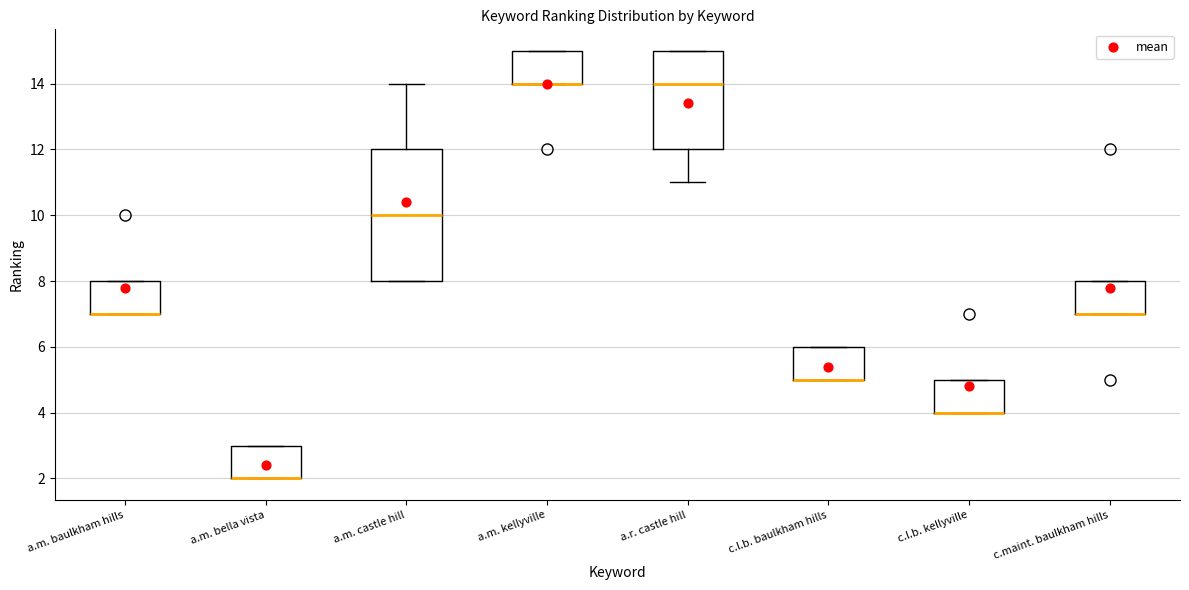

Which box is the tallest, from its lower edge to its upper edge?

a.m. castle hill